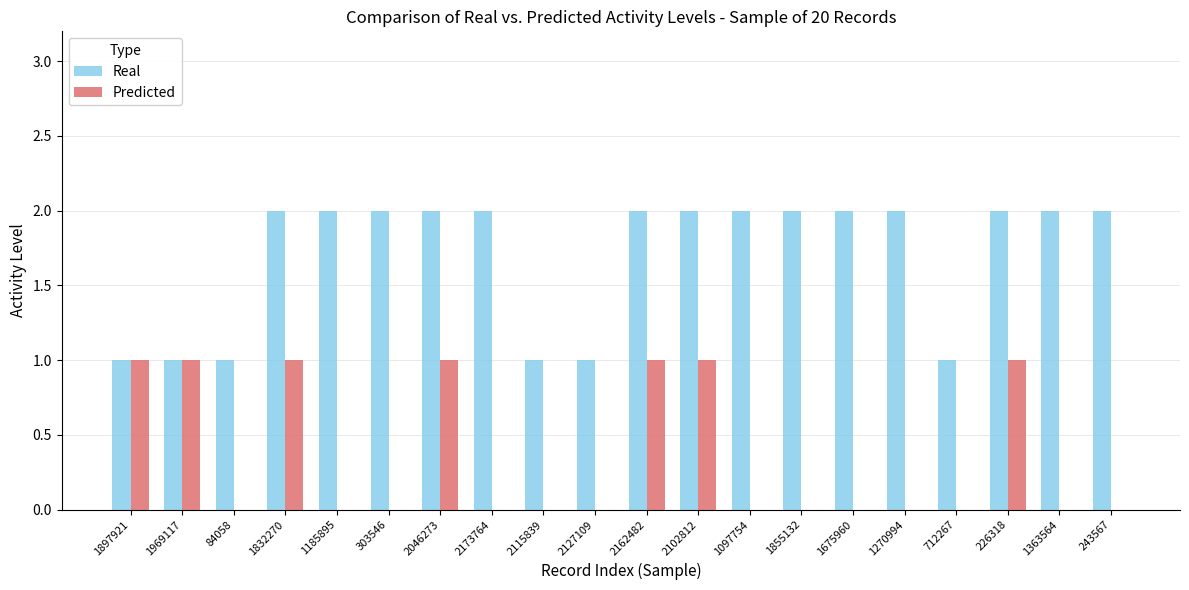

What are all the series names shown in the legend?

Real, Predicted